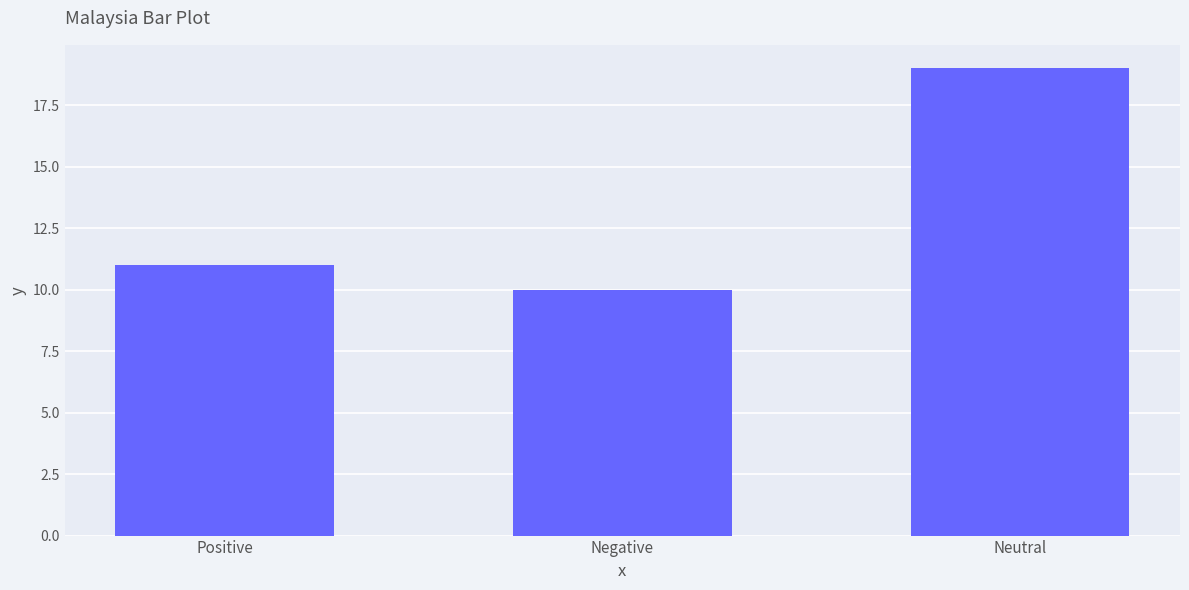

How many values are below 11?

1